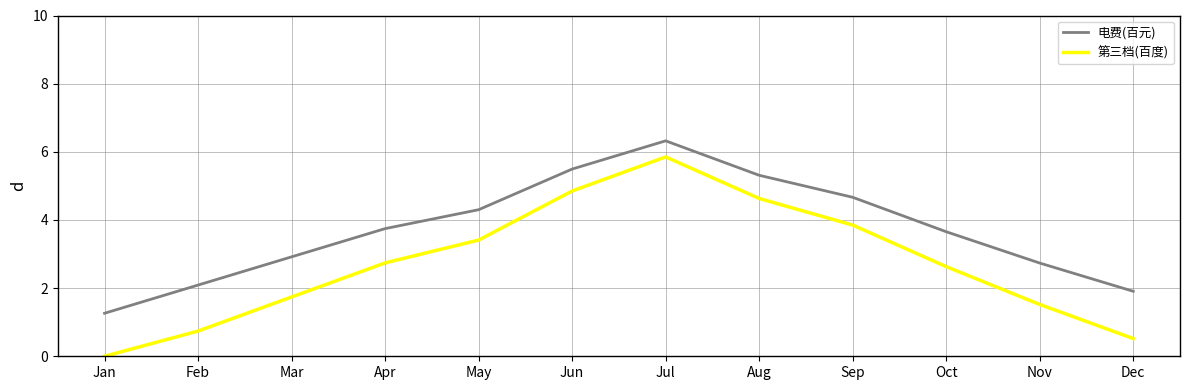

Where does the 第三档(百度) series first go above 2?

Apr